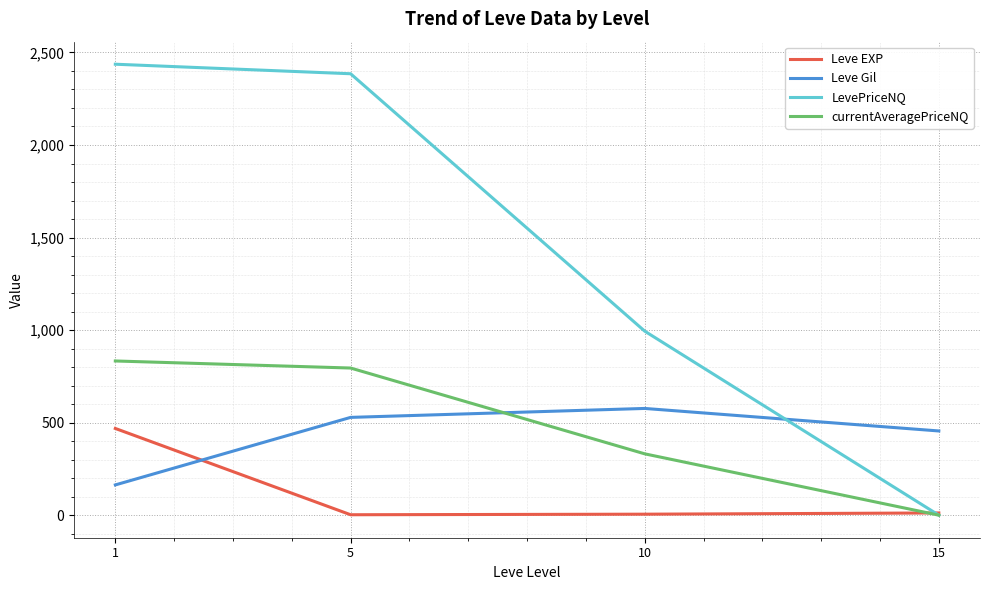

Between which two adjacent categories do Leve EXP and Leve Gil first intersect?

1 and 5